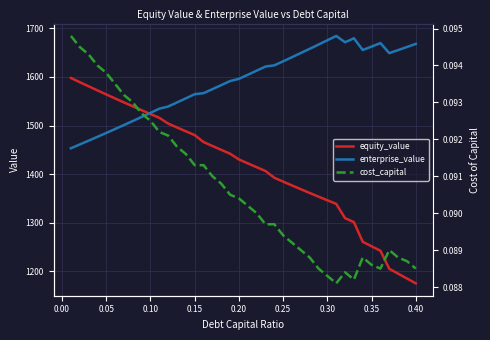

True or false: equity_value and cost_capital intersect in this chart.

False